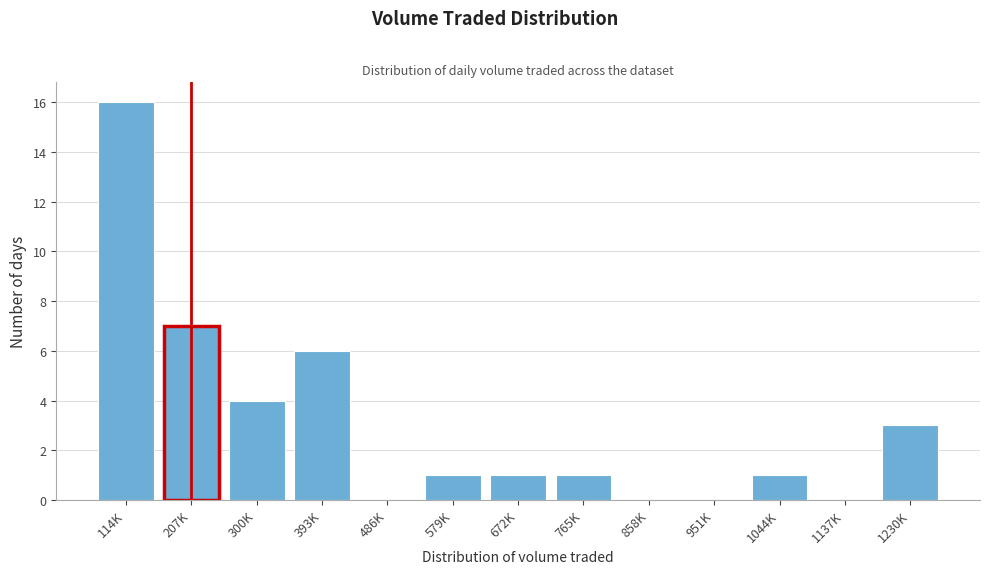

Reading left to right, transcribe all the data shown in this chart.

114K=16	207K=7	300K=4	393K=6	486K=0	579K=1	672K=1	765K=1	858K=0	951K=0	1044K=1	1137K=0	1230K=3